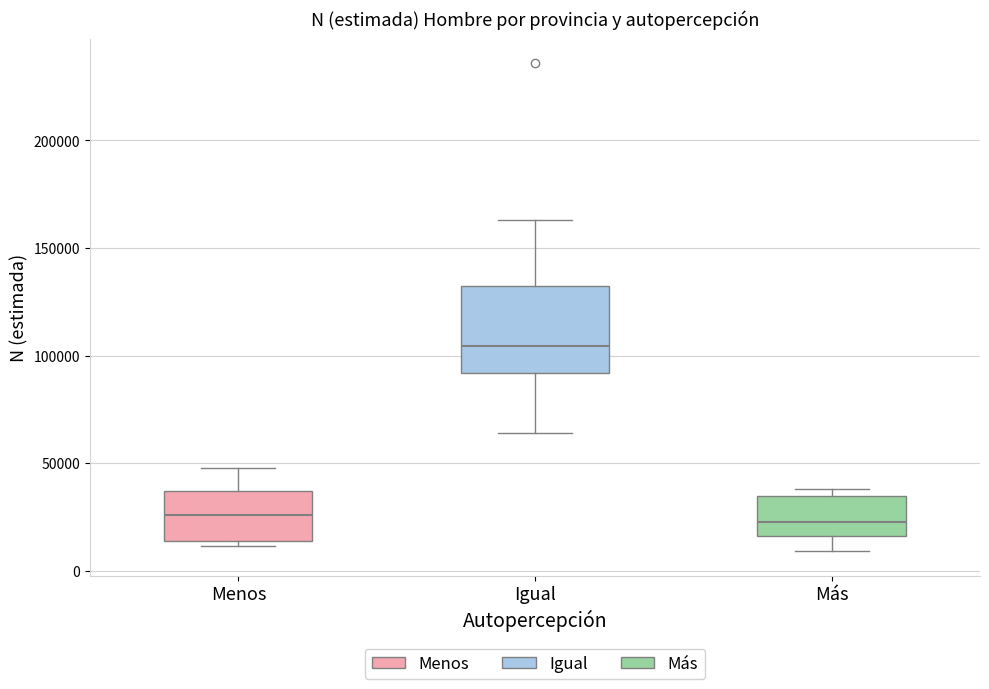

Reading left to right, read every box against the y-axis: the position of its median line, the range the box covers, and the ends of its whiskers. The values are not printed on the chart, so give them approximately, as read against the axis.

Menos: median 25000, box 15000 to 35000, whiskers 10000 to 50000
Igual: median 105000, box 90000 to 130000, whiskers 65000 to 165000
Más: median 25000, box 15000 to 35000, whiskers 10000 to 40000